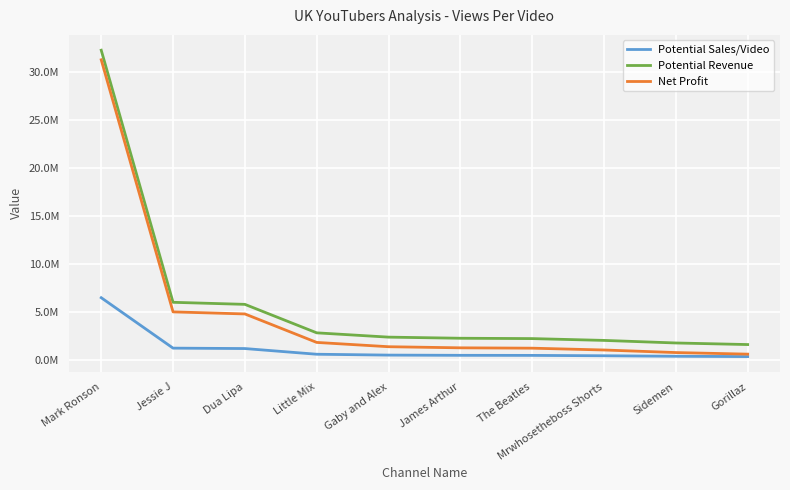

True or false: Net Profit has more than 2 interior local peaks.

False